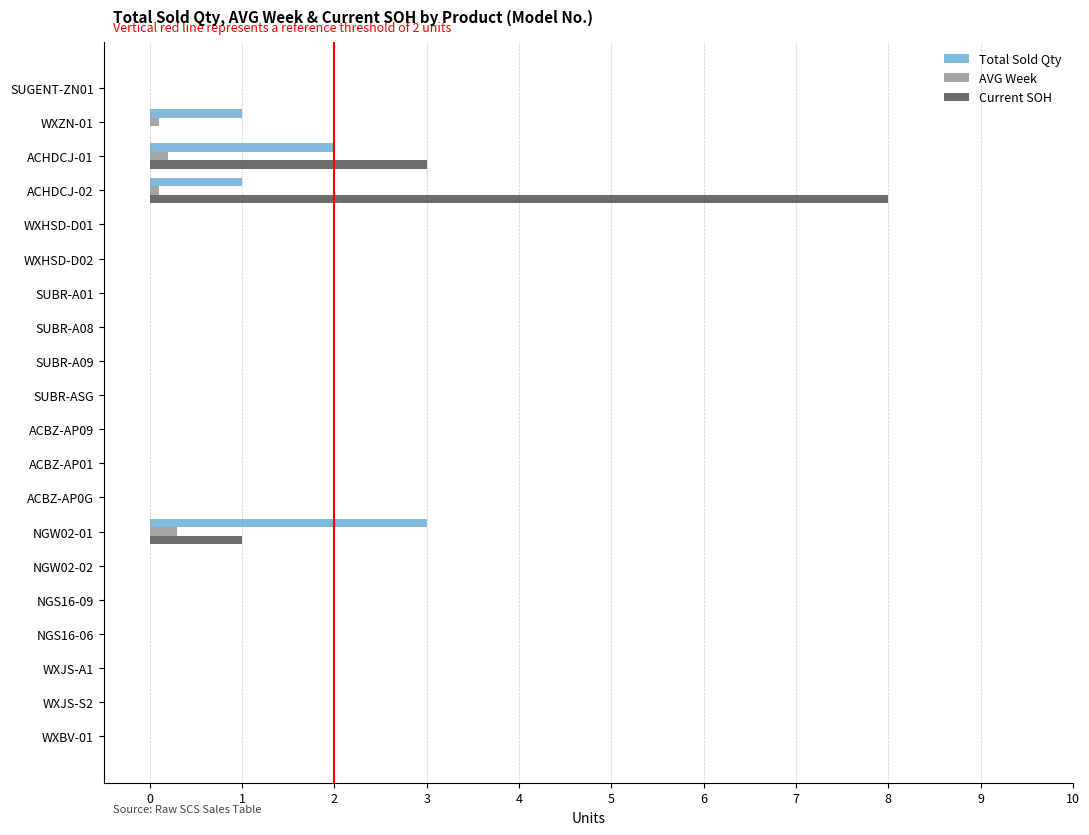

What is the sum of all Total Sold Qty values?

7.0